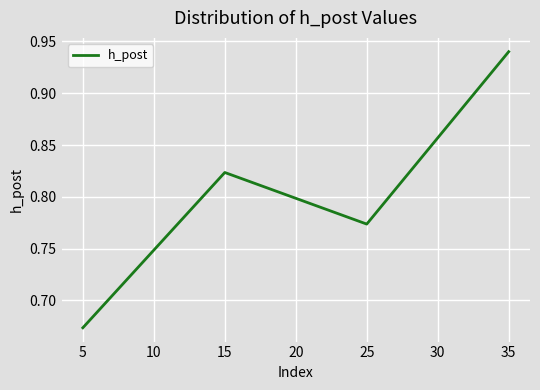

At which category does the chart reach its peak across all series?

35